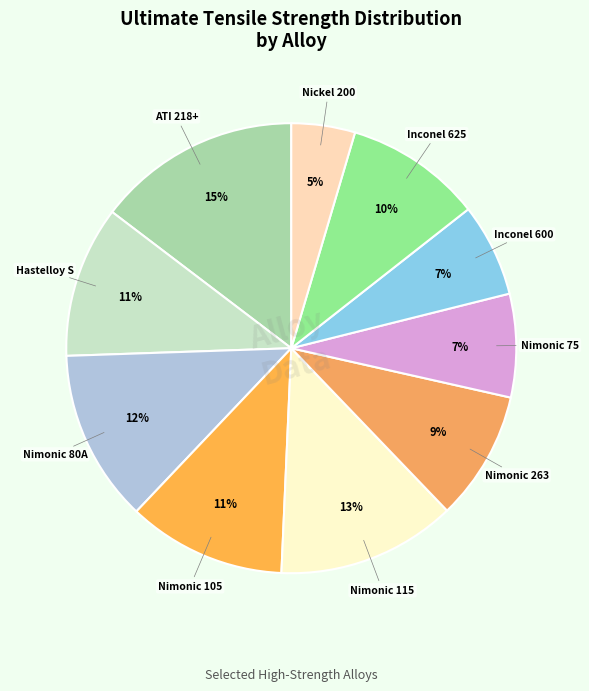

Which slice is the smallest?

Nickel 200